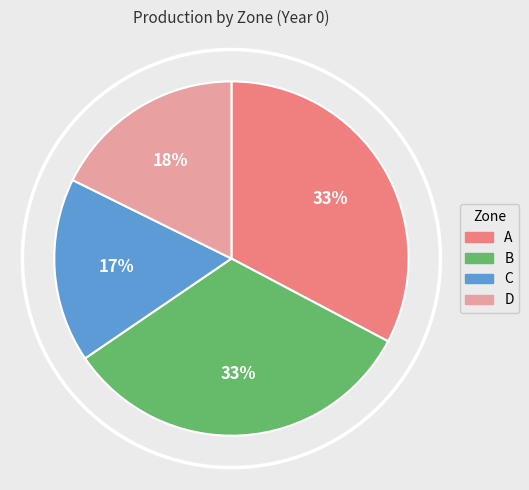

The D slice represents 18% of the pie. True or false?

True